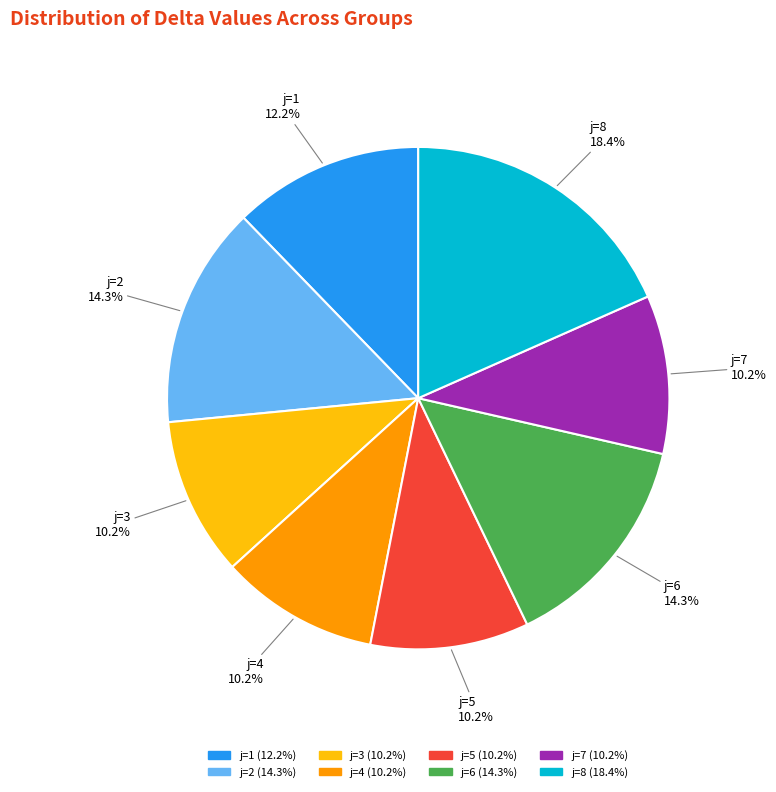

Does j=5 represent more than half of the total?

No